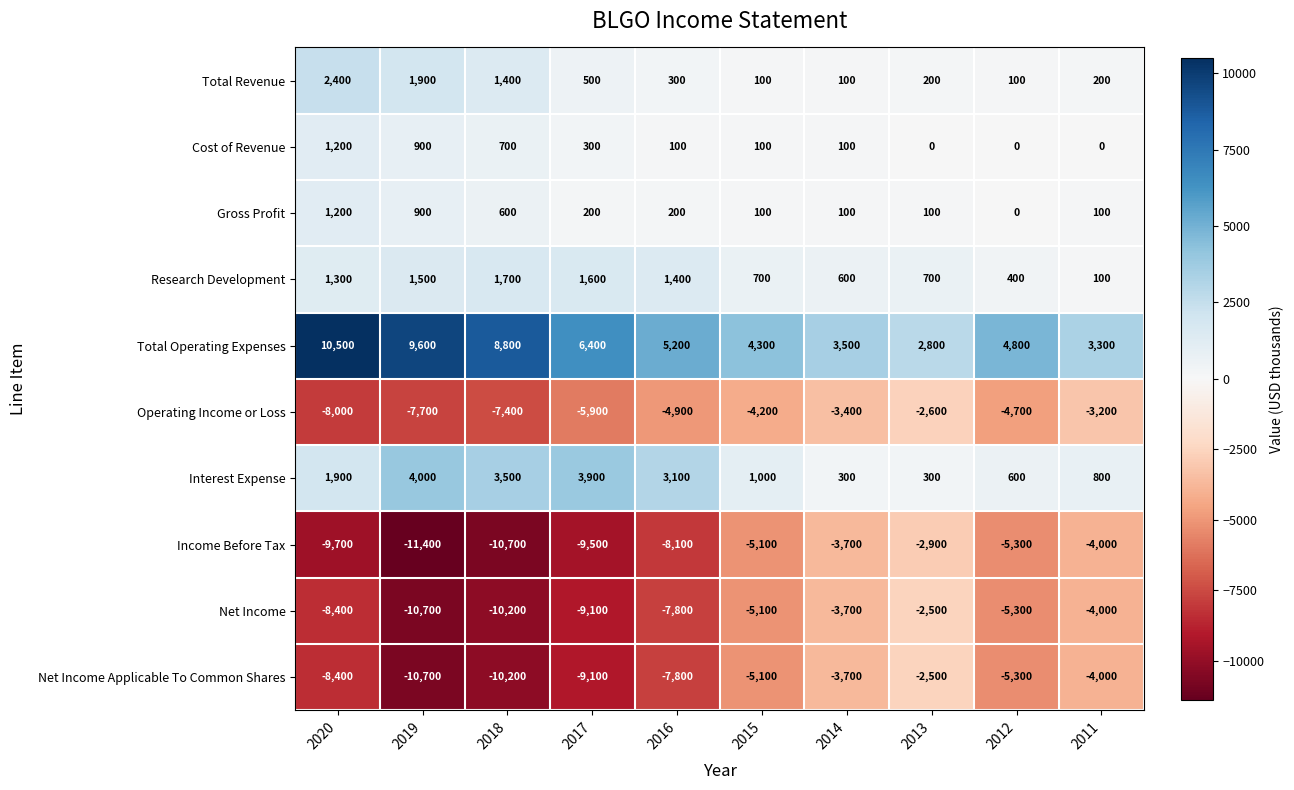

What is the spread (max minus min) of values at 2017?

15900